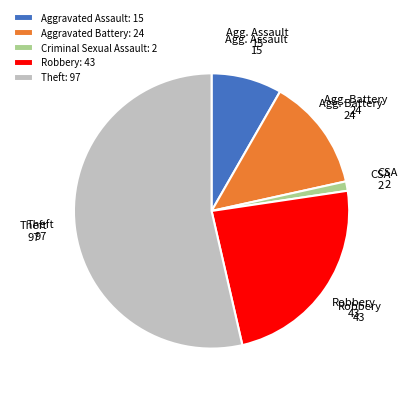

The Aggravated Assault: 15 slice represents 16% of the pie. True or false?

False